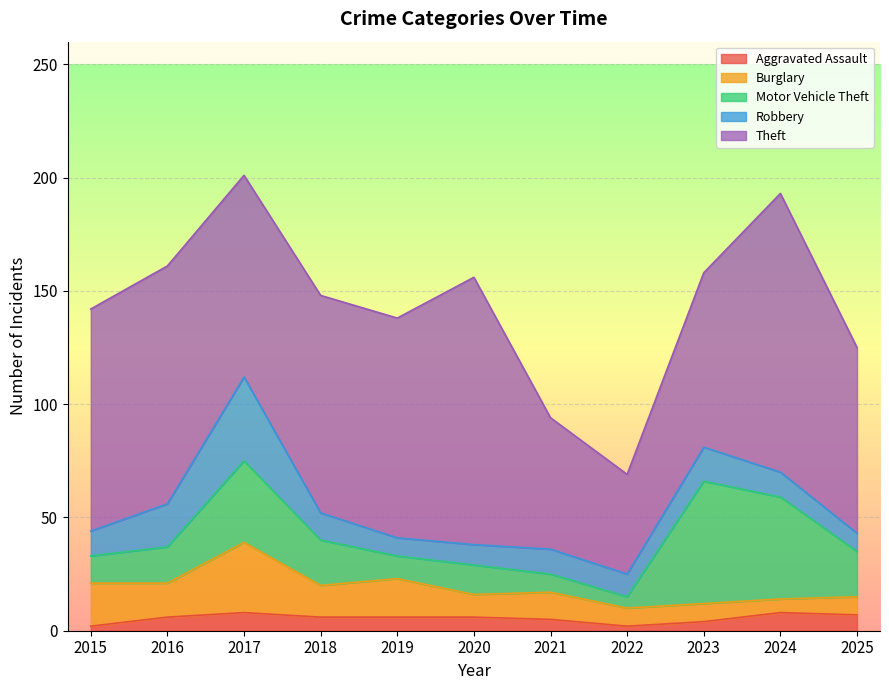

Where does the Motor Vehicle Theft series first go above 16?

2017